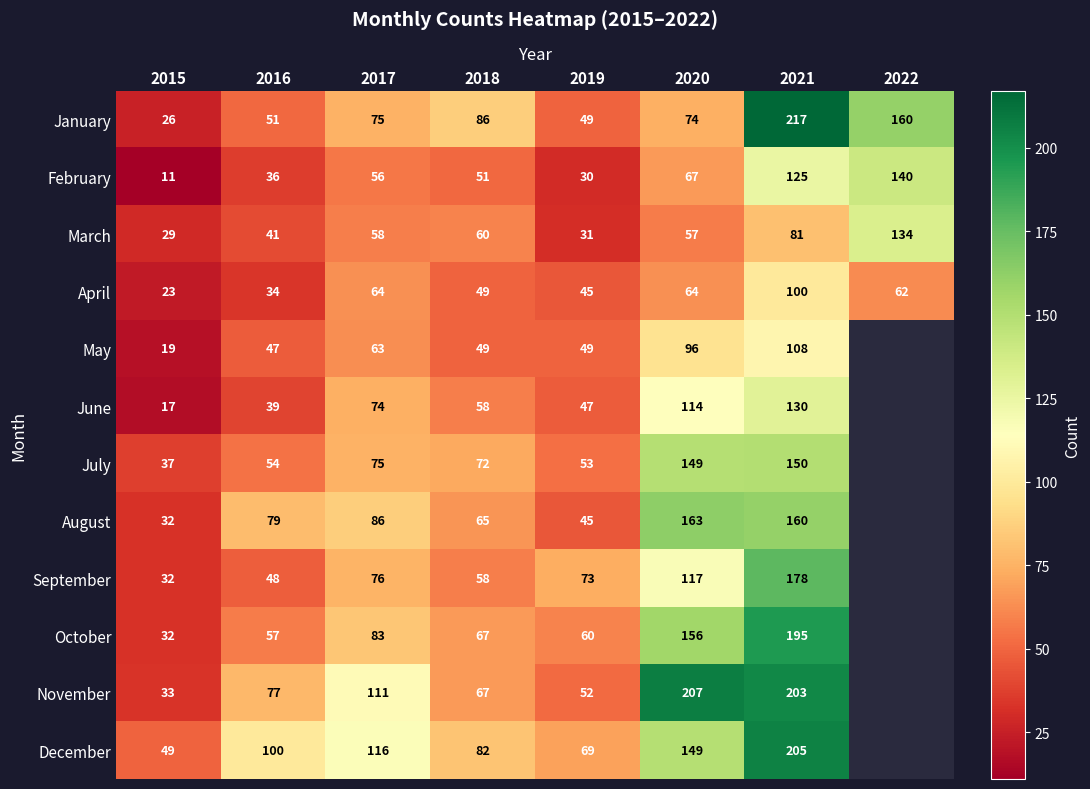

What is the total value across all series at 2018?

764